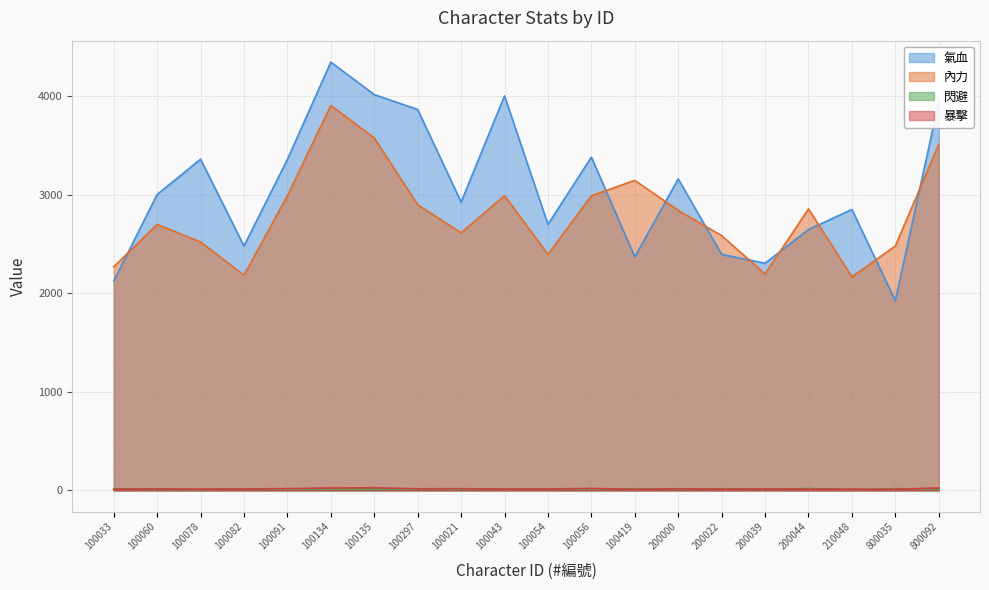

At which category is the sum across all series the highest?

100134